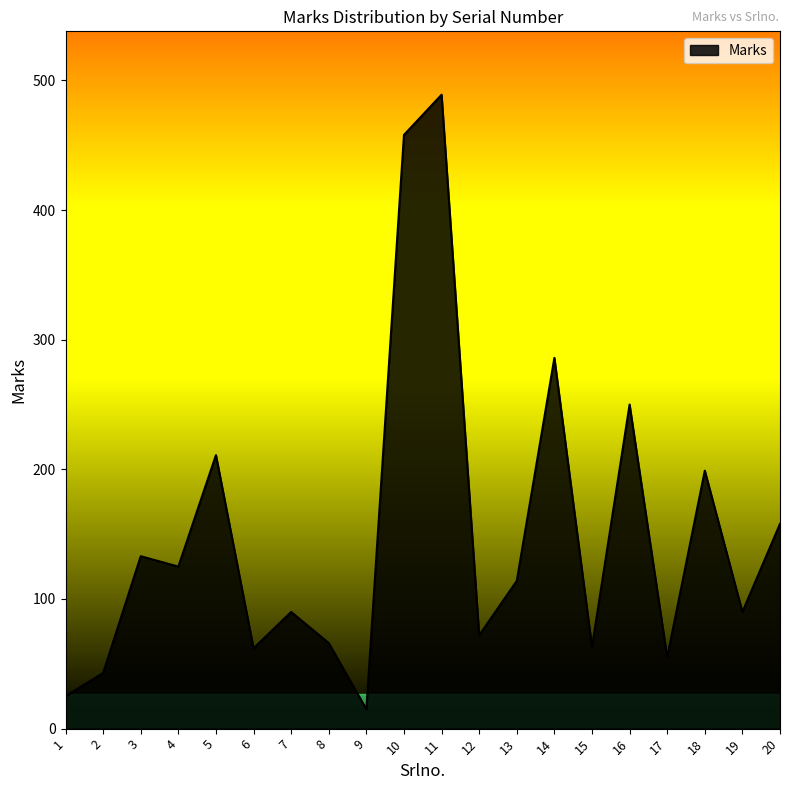

What is the difference between the maximum and second lowest values?

464